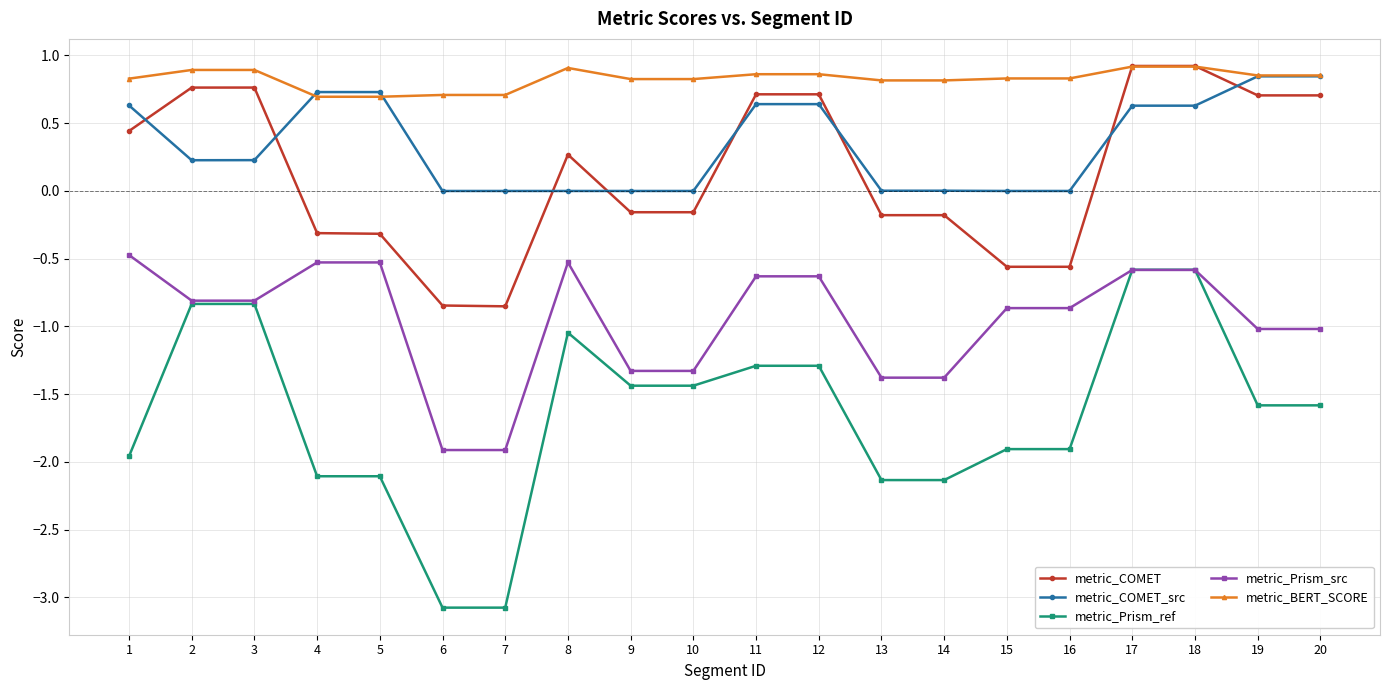

True or false: metric_BERT_SCORE and metric_Prism_ref cross at least once.

False